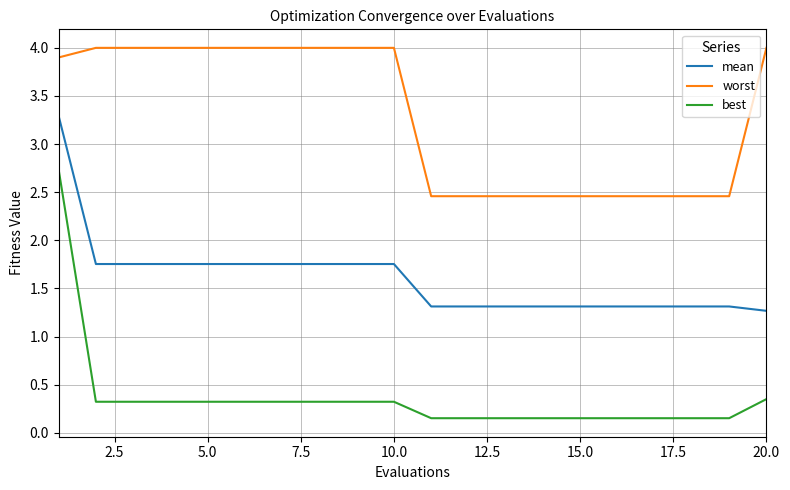

How many lines are shown in the chart?

3